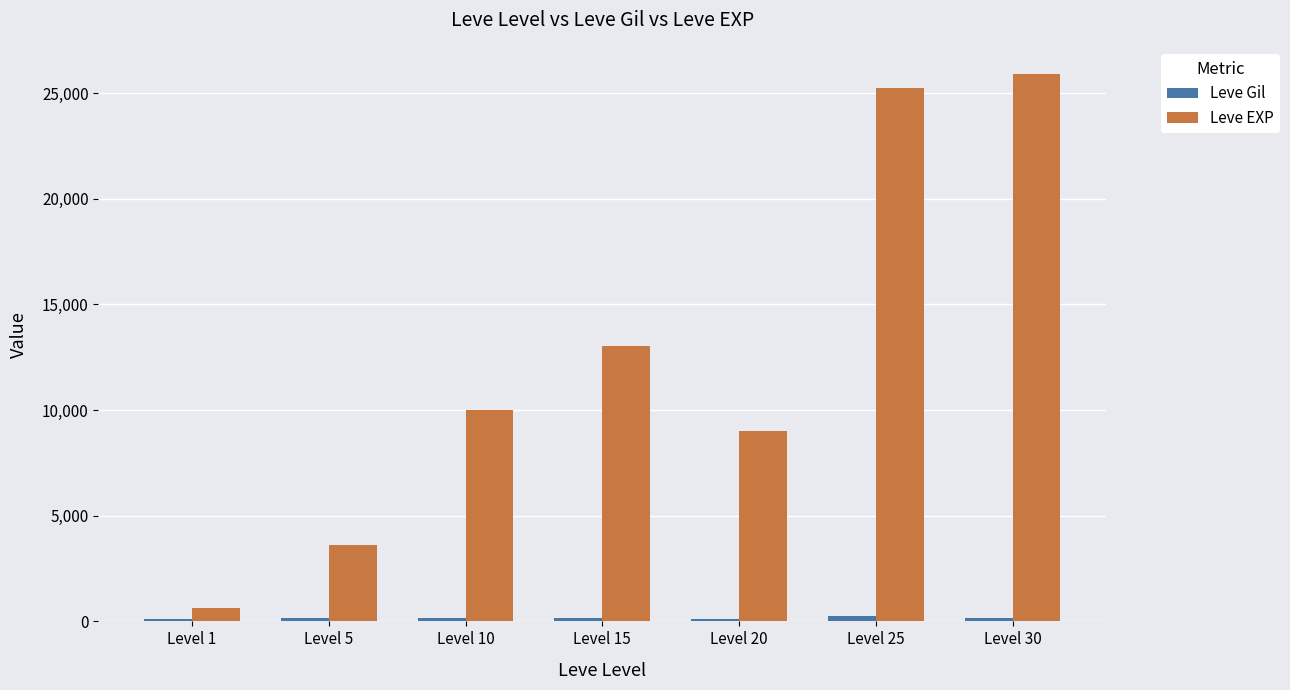

Between Level 20 and Level 25, which series saw the biggest shift?

Leve EXP